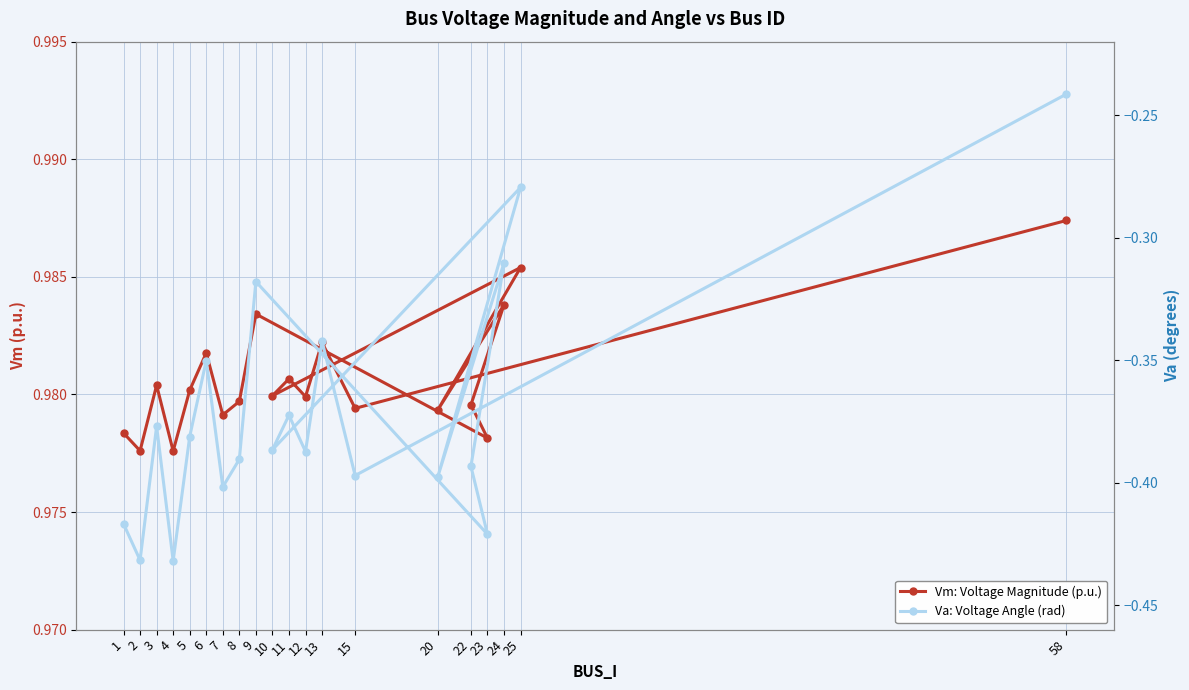

What are all the series names shown in the legend?

Vm: Voltage Magnitude (p.u.), Va: Voltage Angle (rad)